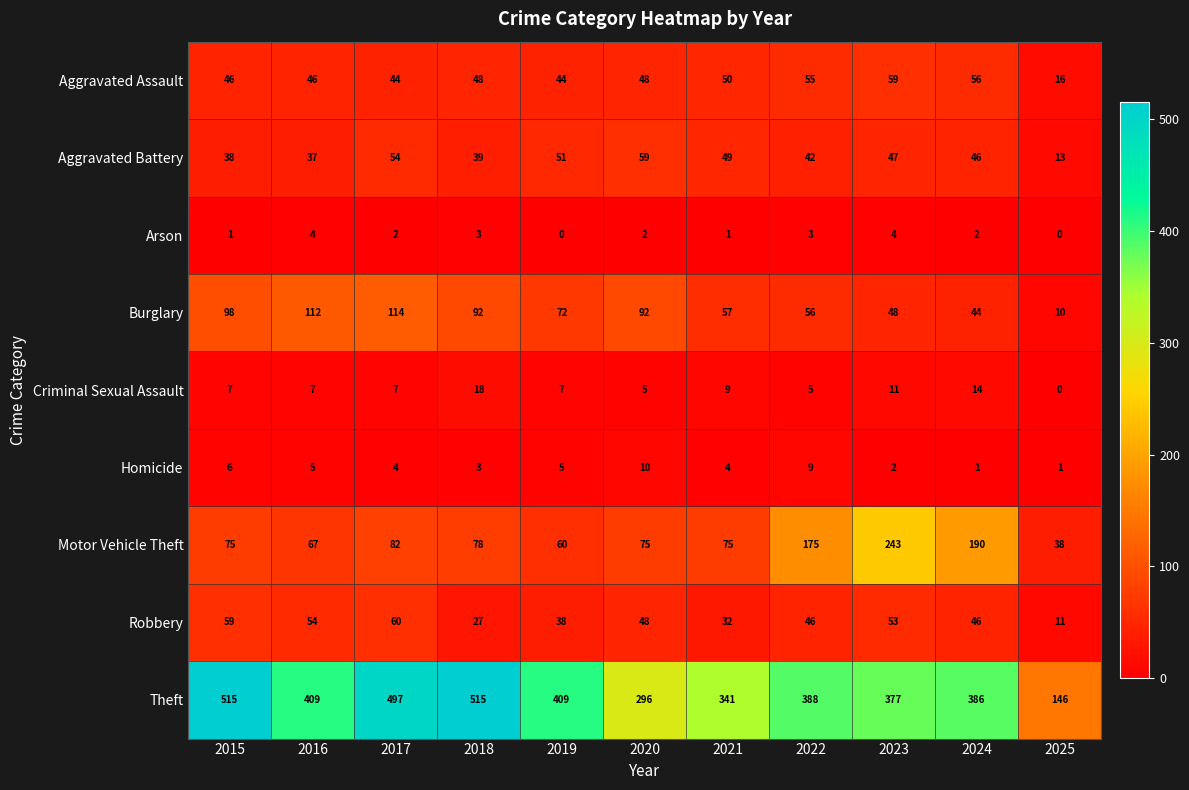

Which category has the lowest value in the Theft series?

2025